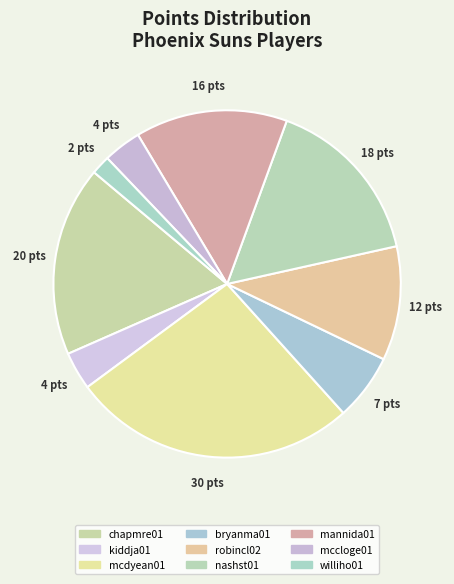

How much of the chart is everything except bryanma01?

93.8%